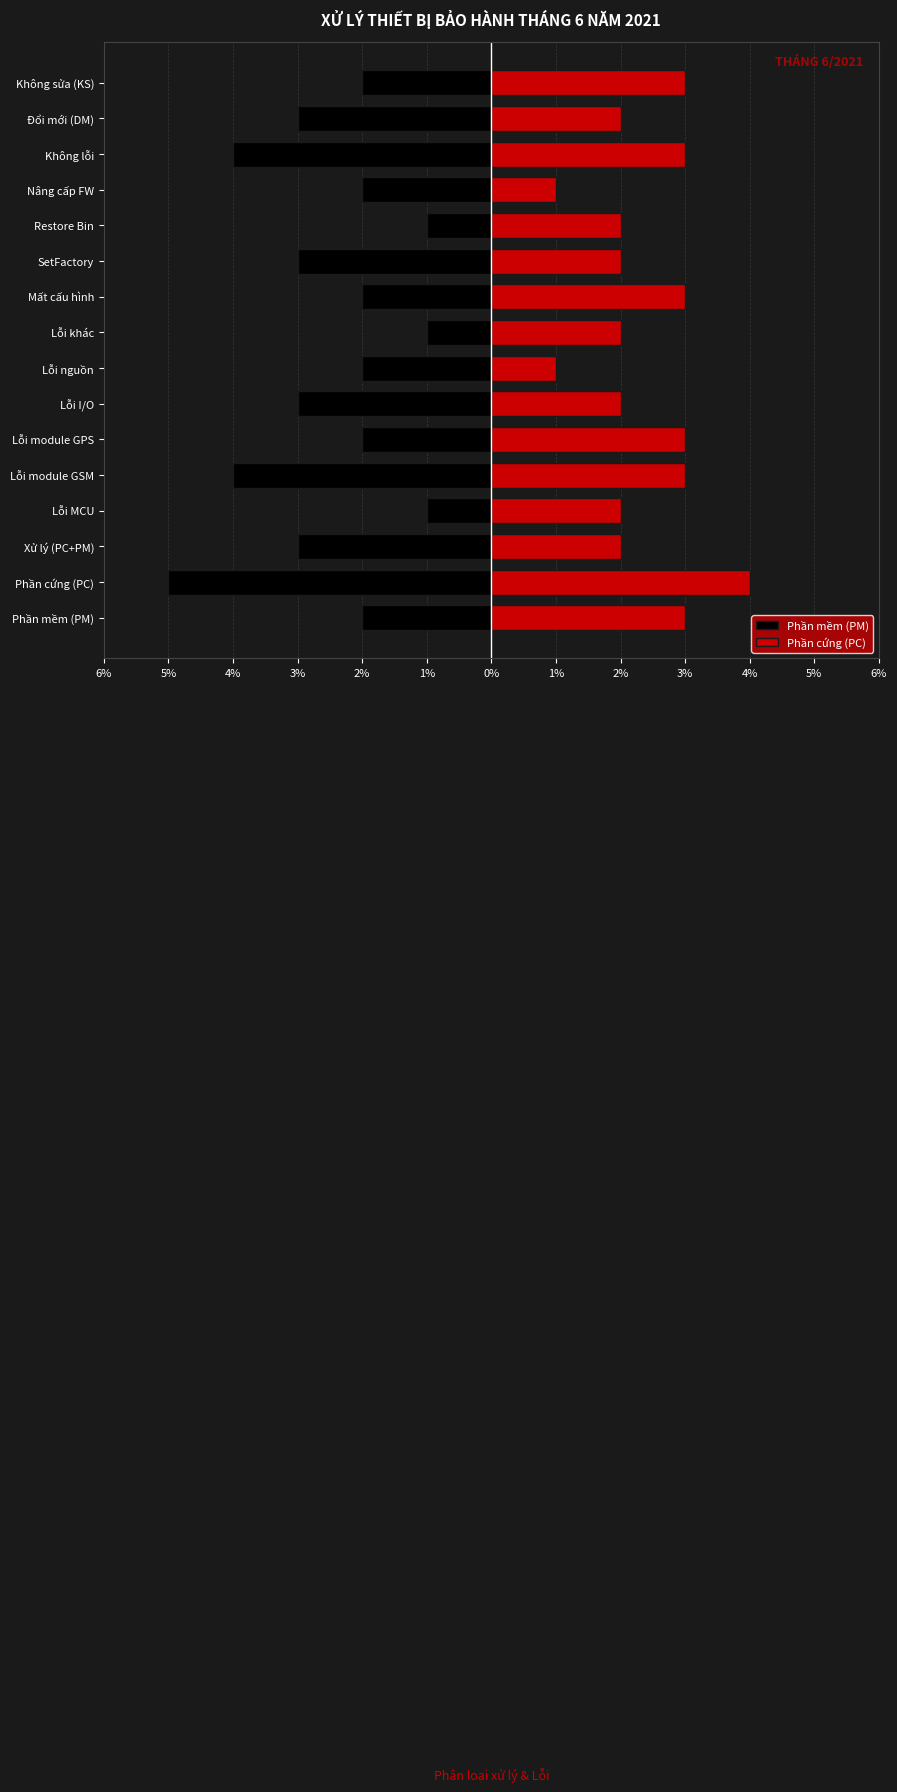

What is the maximum value shown in the chart?

4